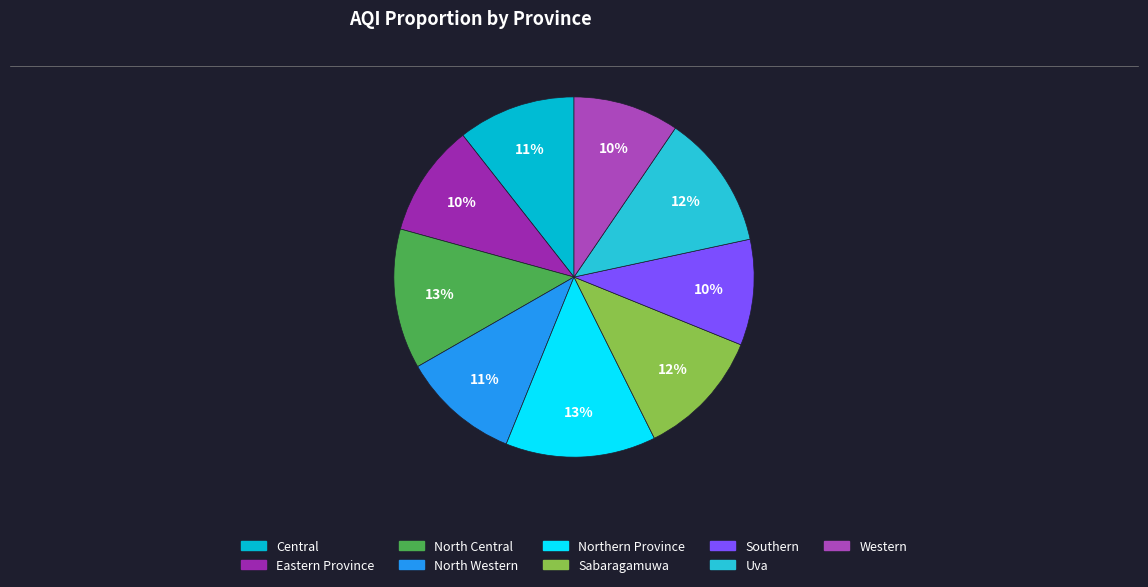

What is the largest slice in the pie chart?

Northern Province